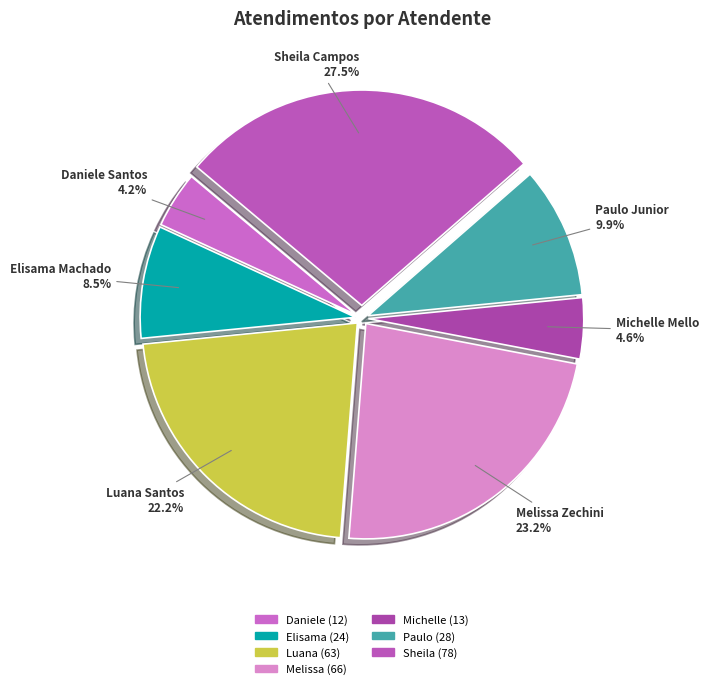

How many slices are in this pie chart?

7